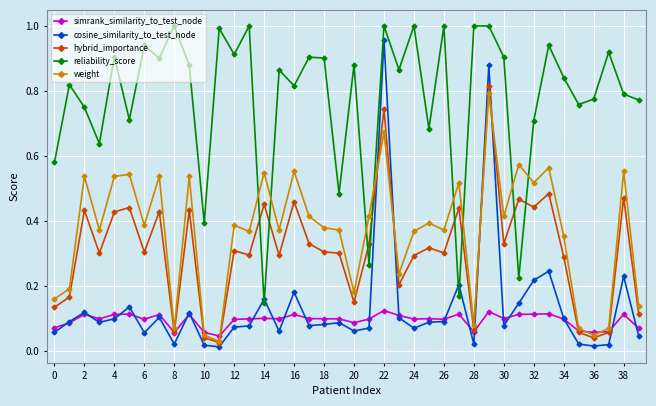

At how many categories does at least one series exceed 0?

40